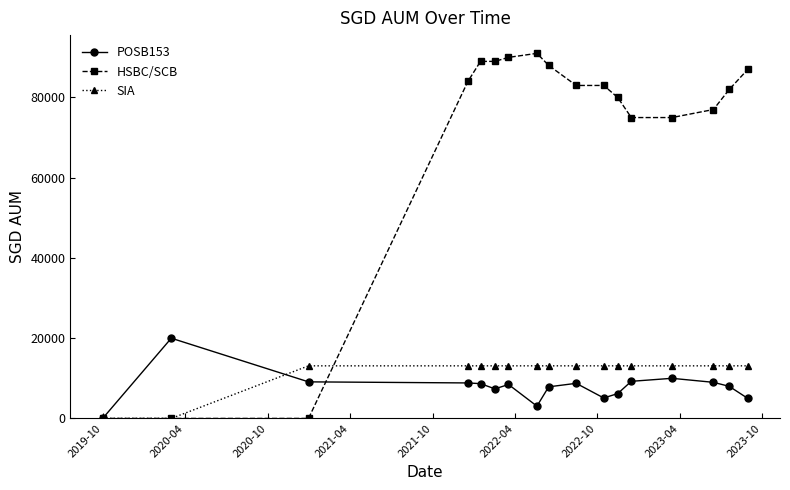

At how many categories does at least one series exceed 22982?

14